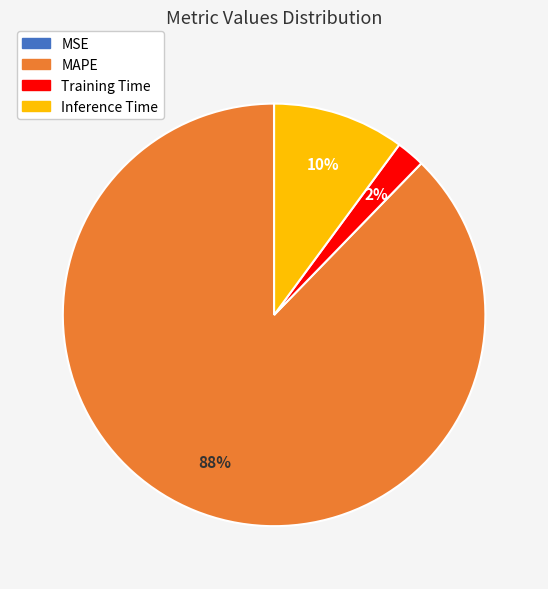

To the nearest percent, what is the difference between the largest and smallest slice percentages?

88%